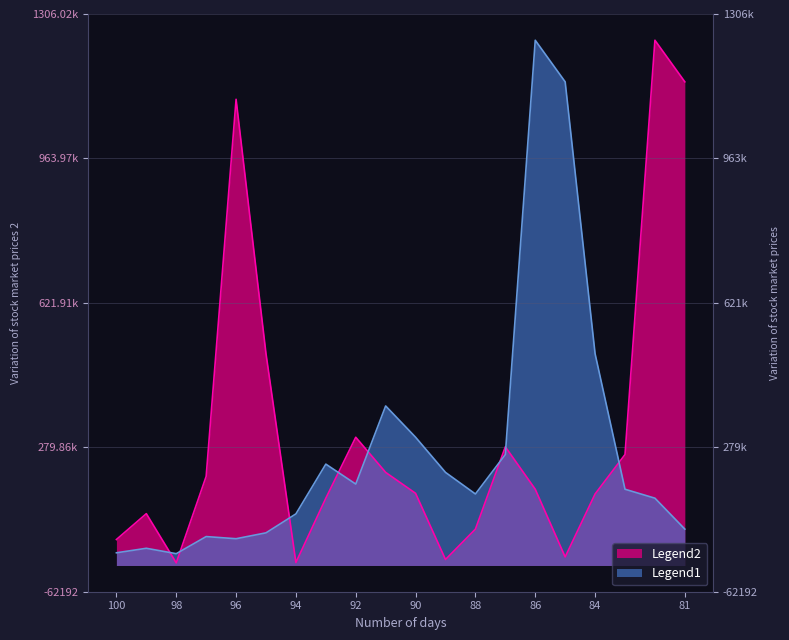

Is it true that Legend1 equals 52962 at 100?

False